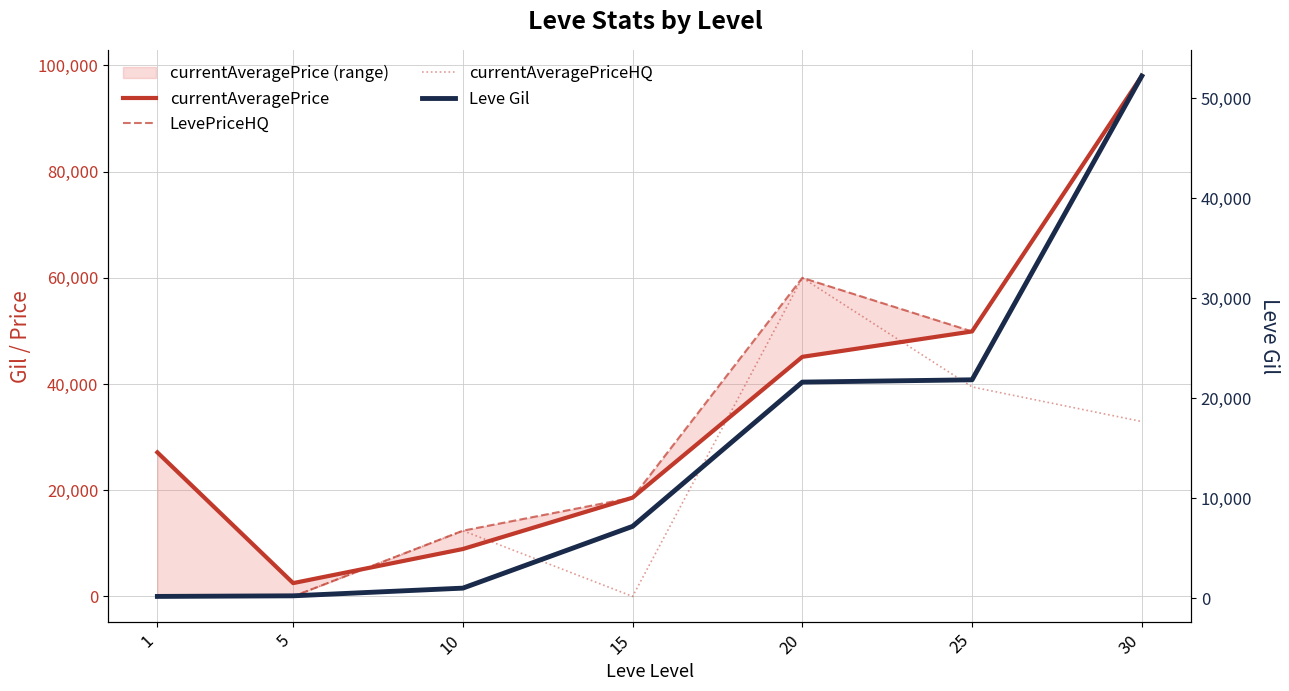

The value of Leve Gil at 1 is 160. True or false?

True